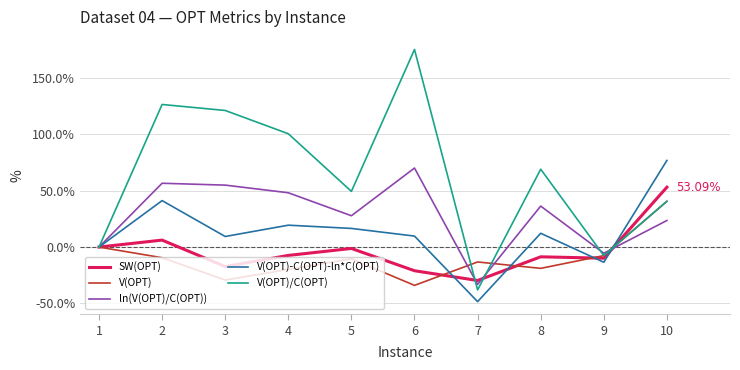

At 2, list the series in order from smallest to largest.

V(OPT), SW(OPT), V(OPT)-C(OPT)-ln*C(OPT), ln(V(OPT)/C(OPT)), V(OPT)/C(OPT)